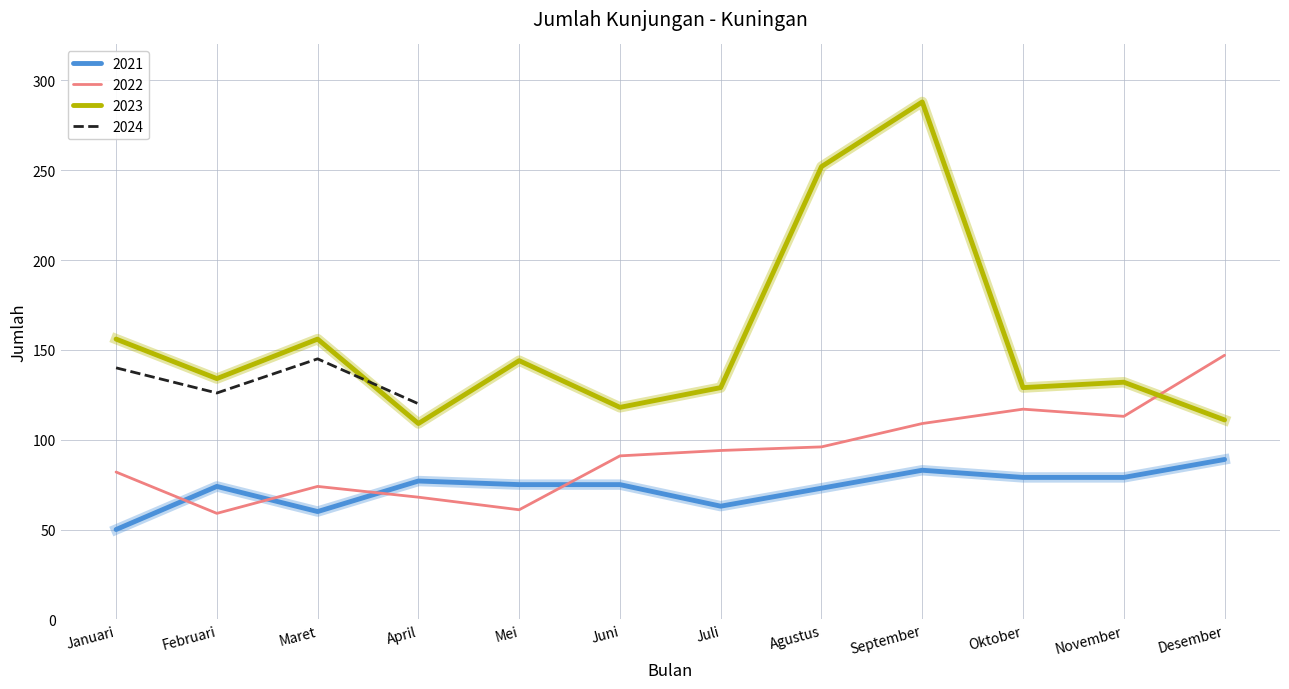

Which category has the lowest value in the 2023 series?

April